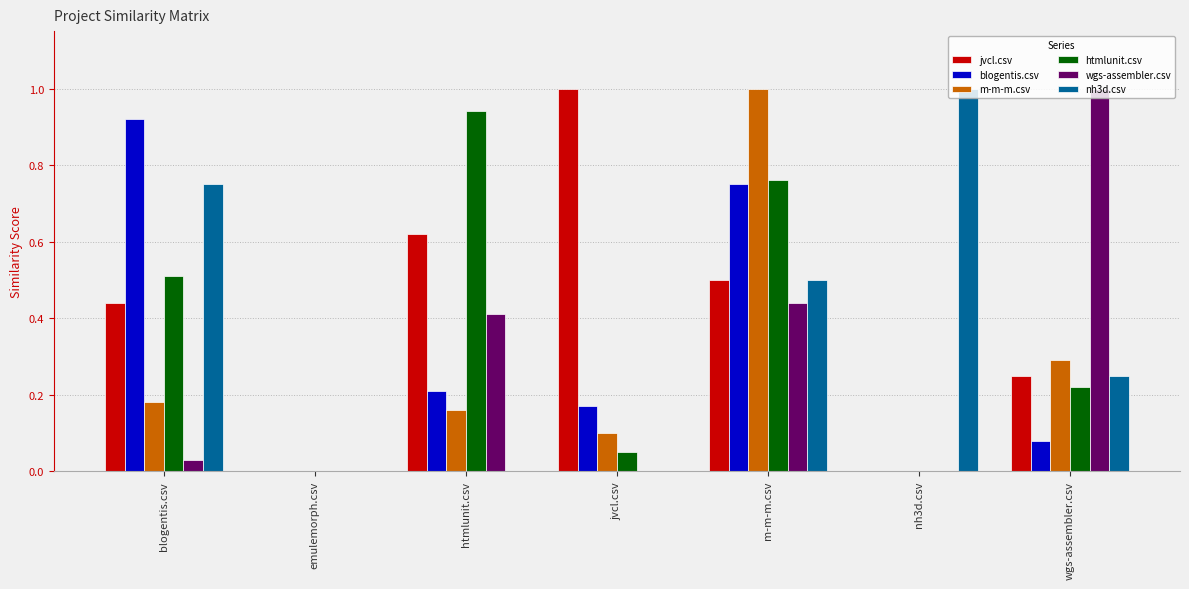

At which label does htmlunit.csv reach its peak?

htmlunit.csv